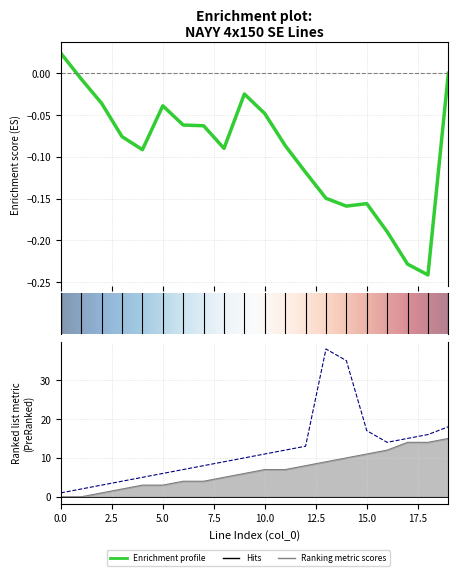

What is the value of the from_bus point at the 16th from the left?

11